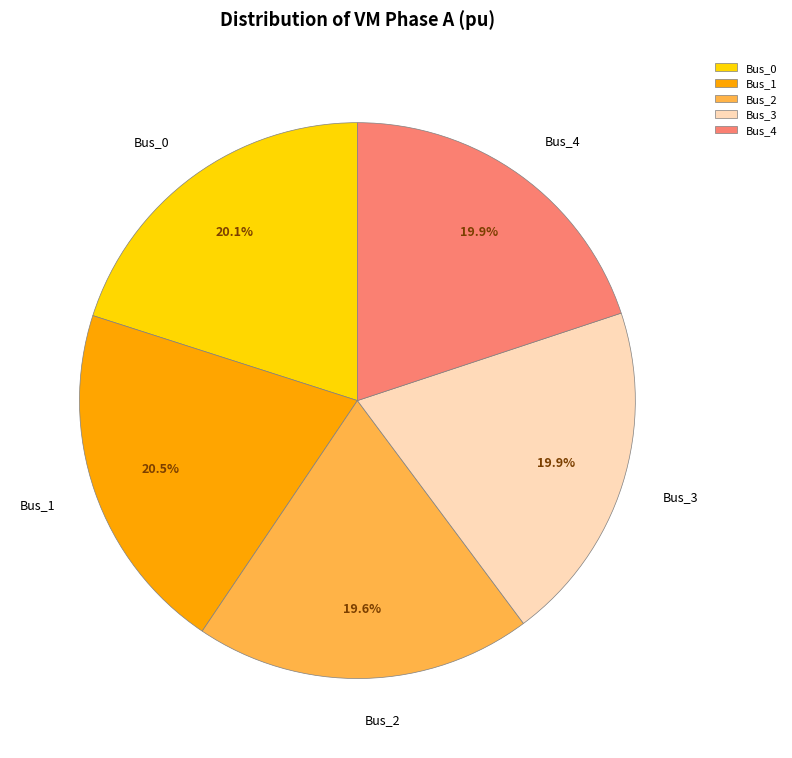

How much of the chart is everything except Bus_4?

80.1%